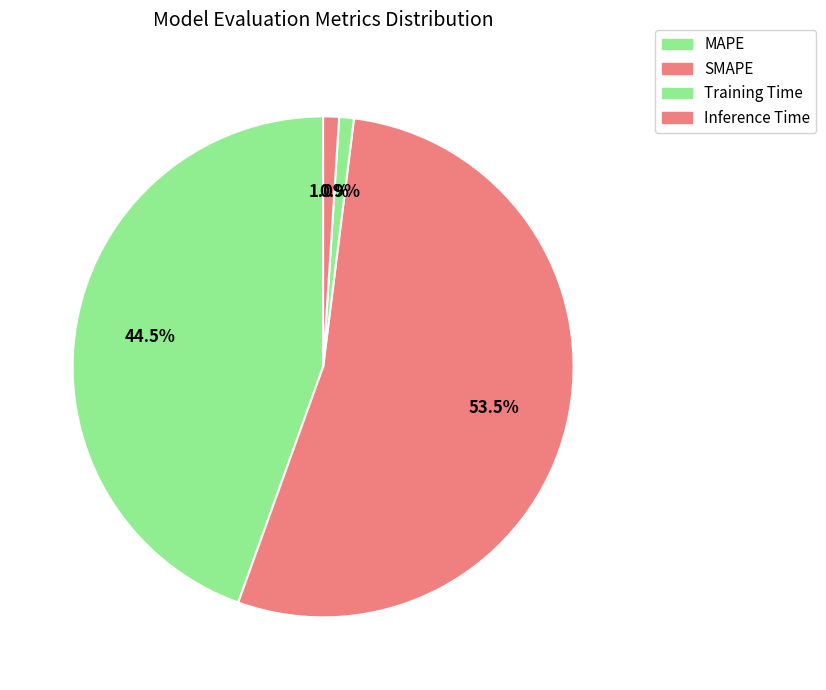

Do MAPE and SMAPE together represent more than half of the pie?

Yes